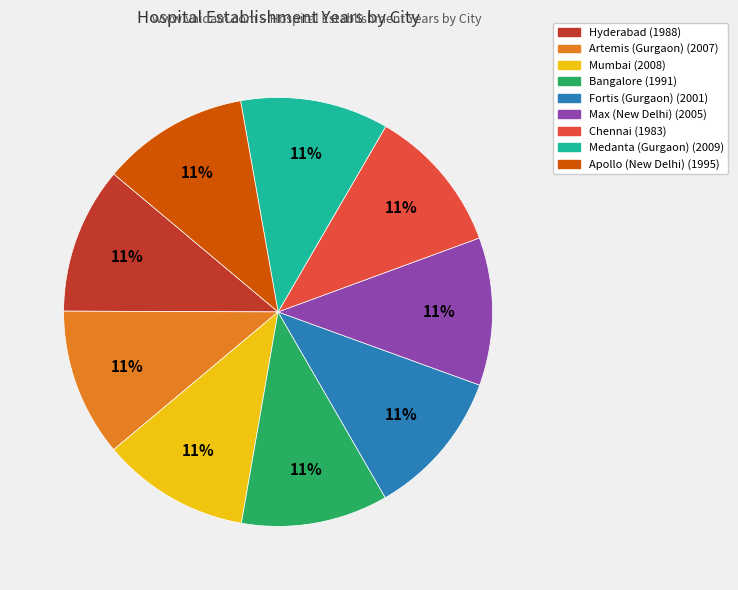

How many segments does this pie chart have?

9